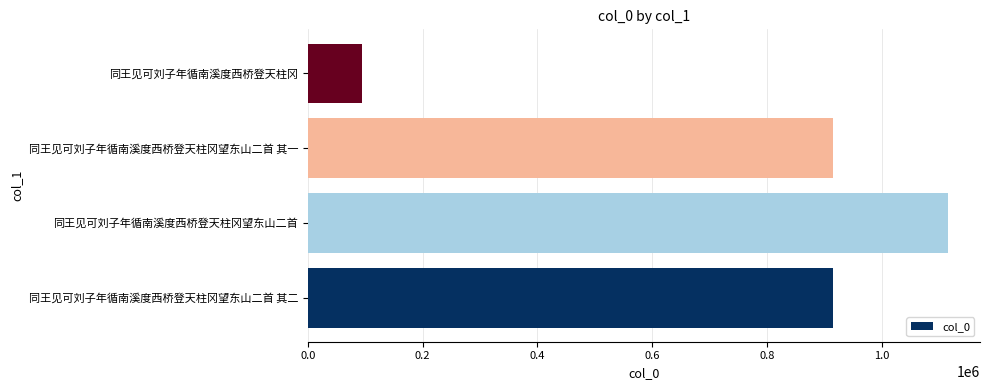

What is the sum of all values?

3037392